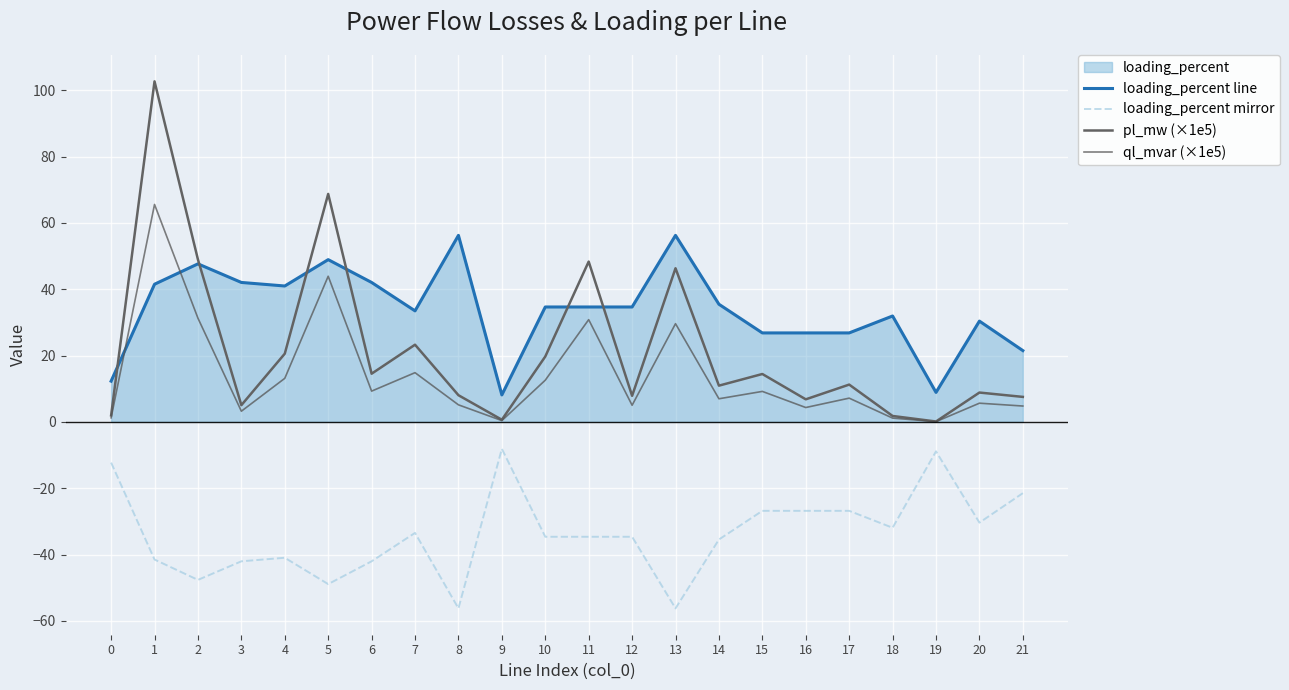

What is the sum of all ql_mvar (×1e5) values?

305.2